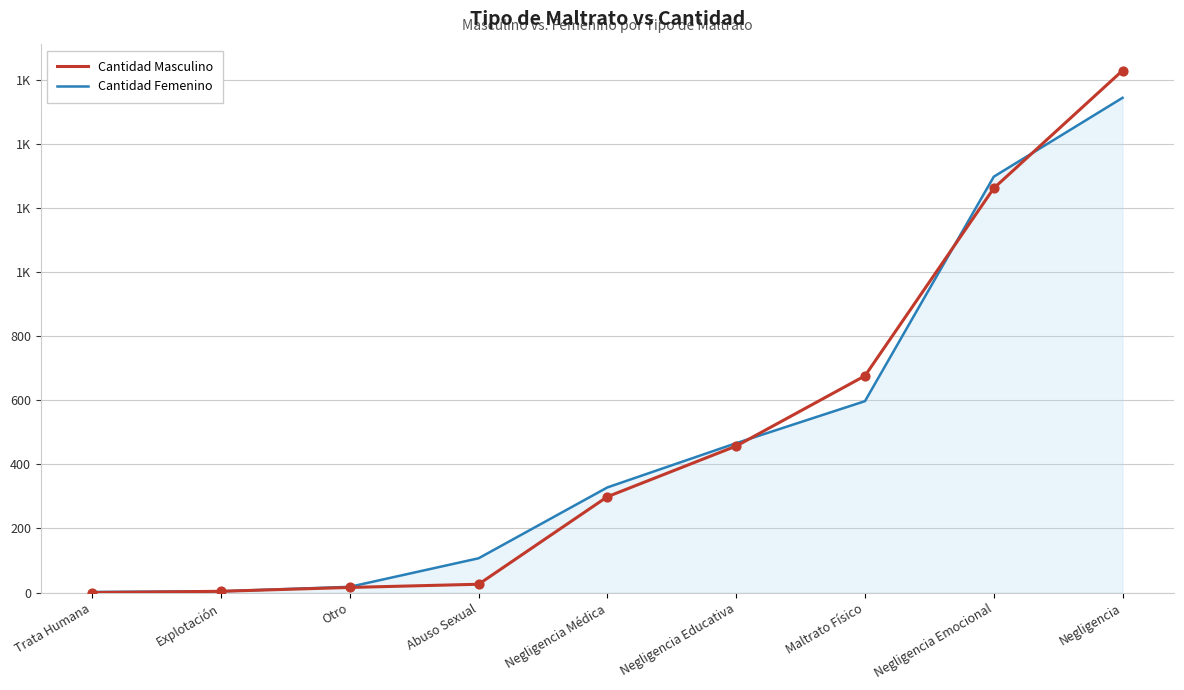

What is the total value across all series at Negligencia Emocional?

2558